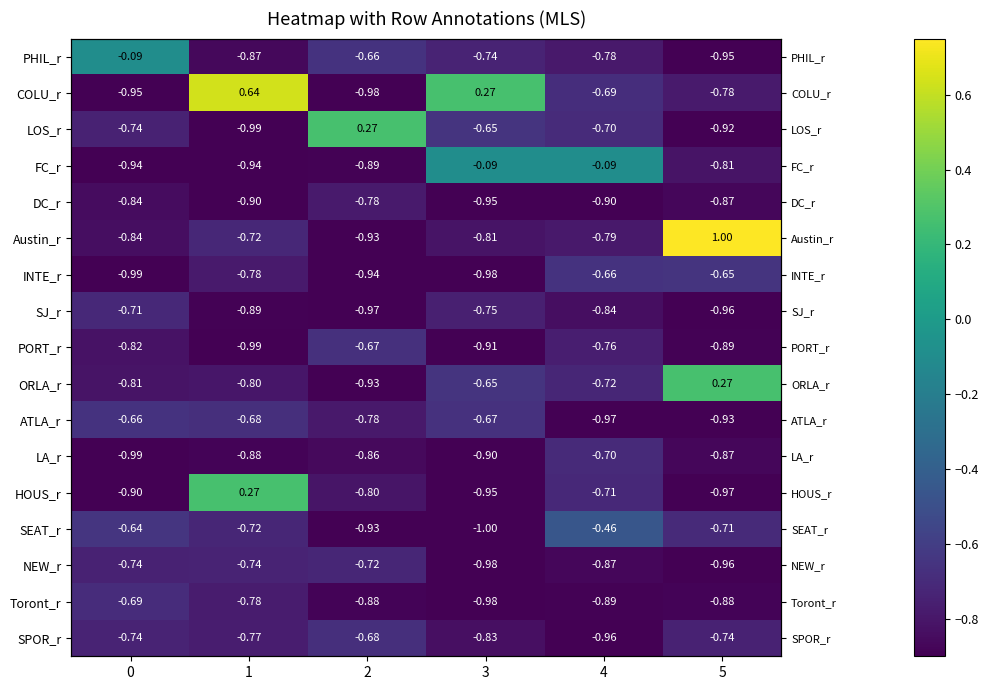

What is the average value of the INTE_r series?

-0.8